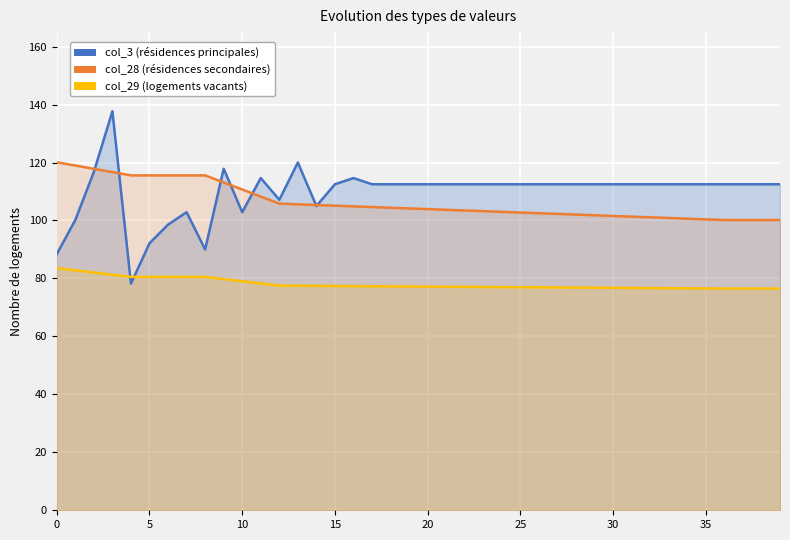

Which series has the largest total across all categories?

col_3 (résidences principales)